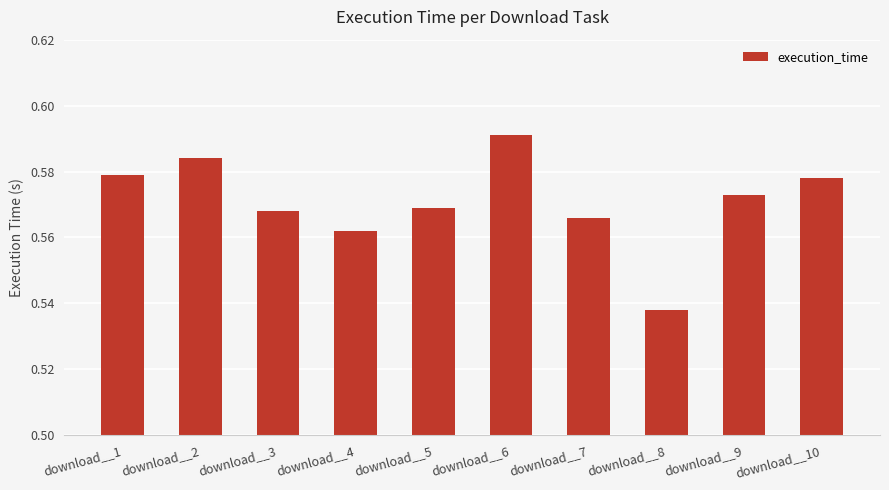

How many categories are shown in the chart?

10